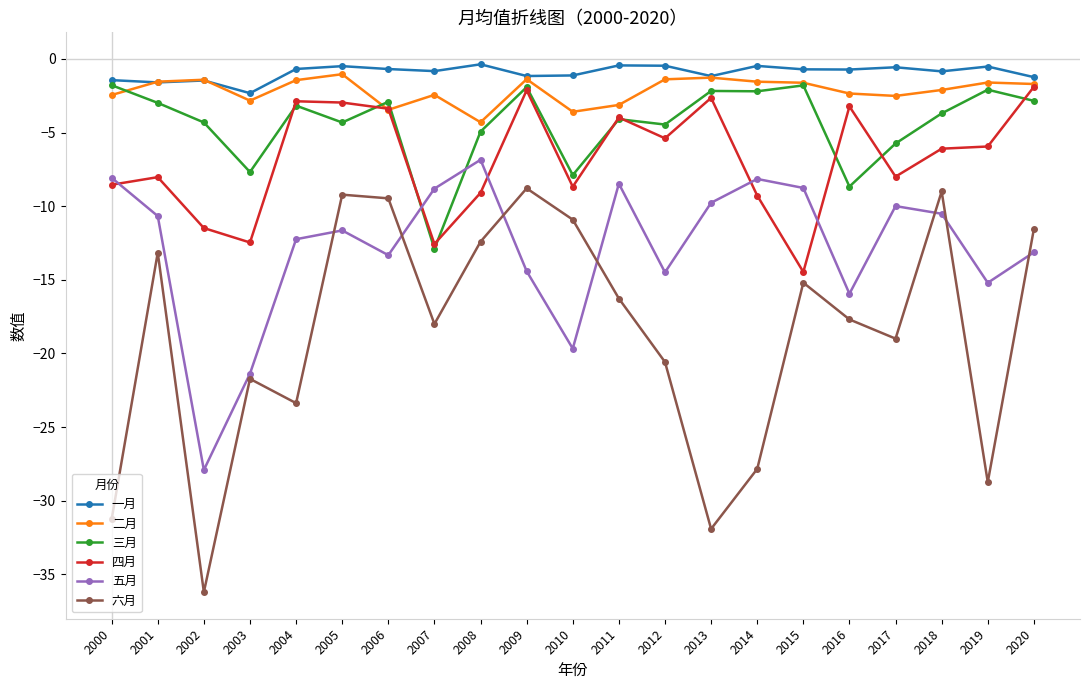

In 五月, how many points are lower than both neighbors (excluding endpoints)?

6